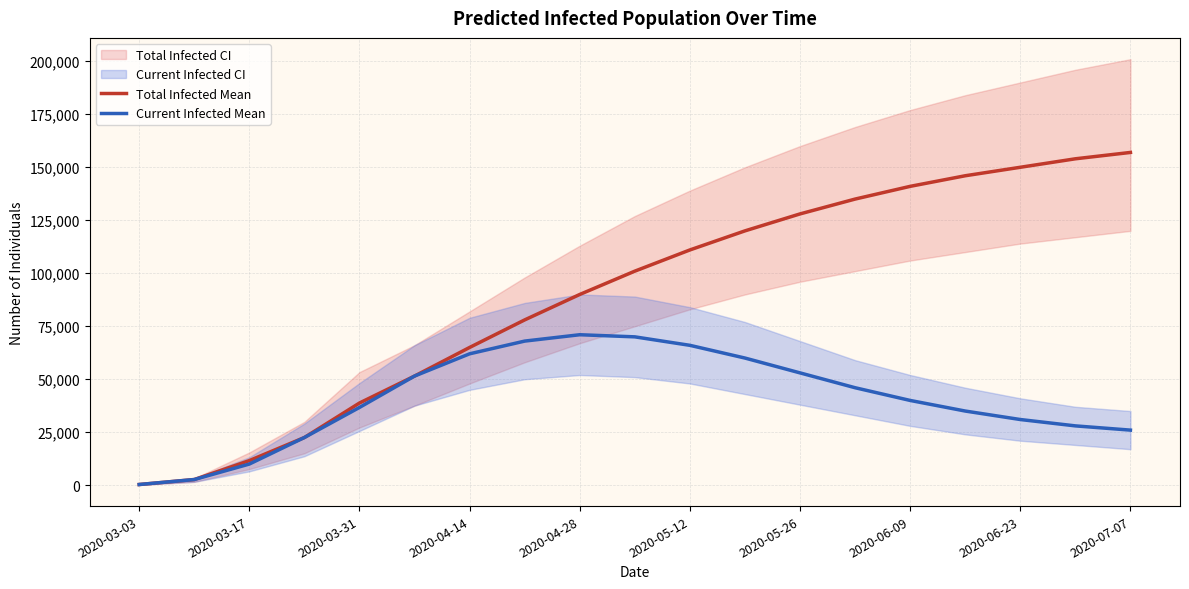

Does the chart have visible grid lines?

Yes